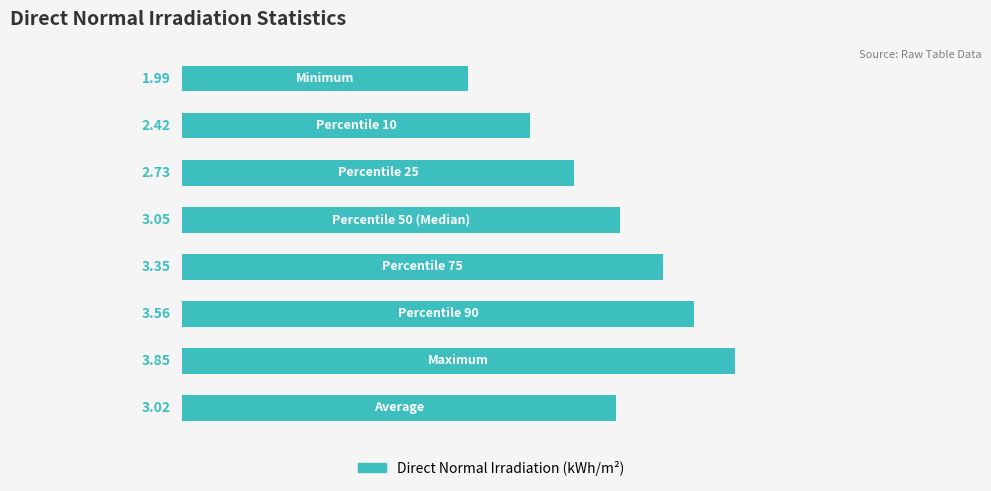

What is the difference between the maximum and minimum values?

1.9